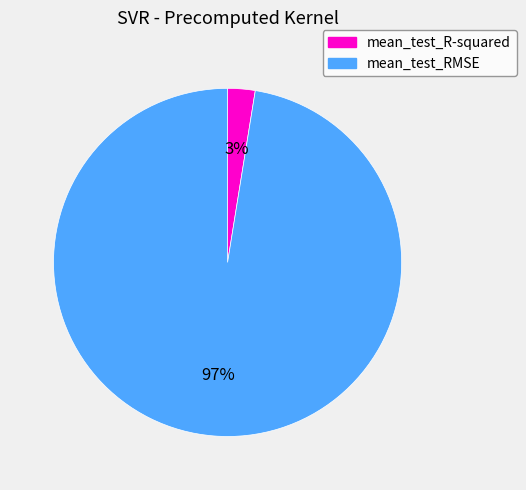

To the nearest percent, what portion does mean_test_R-squared represent?

3%